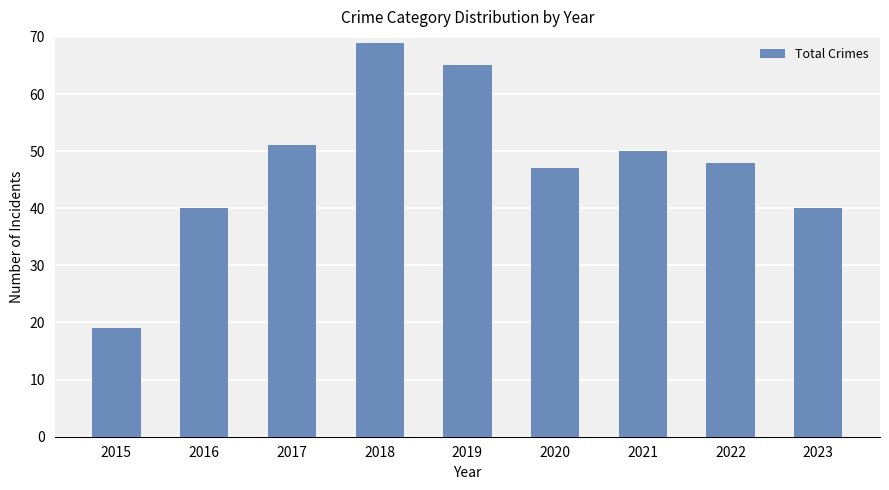

At which label does the data first exceed 48?

2017